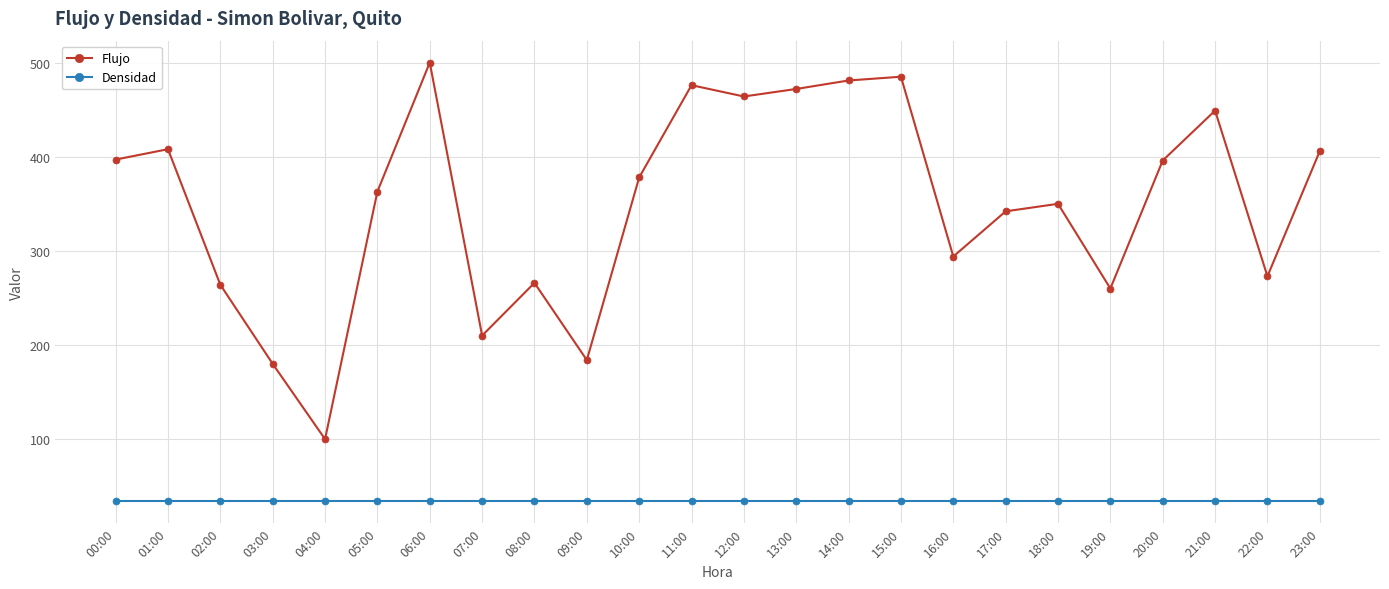

List the series in order of their overall mean, lowest first.

Densidad, Flujo